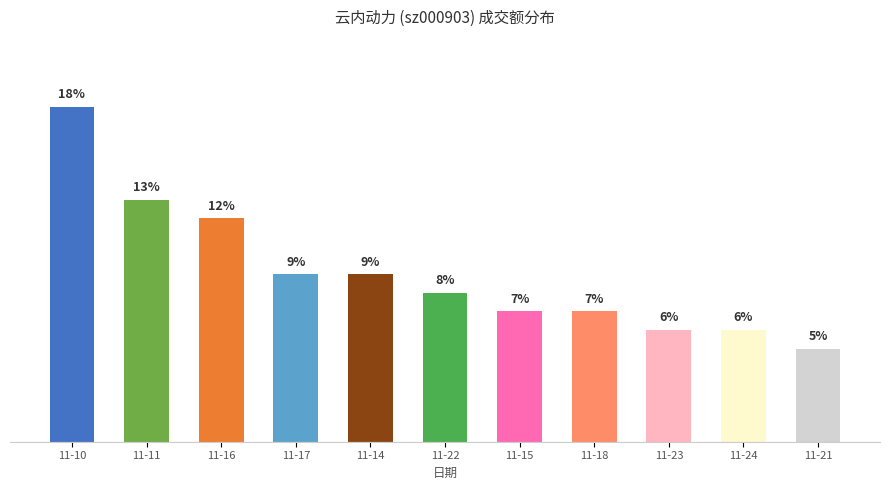

What is the label of the 11th bar from the right?

11-10